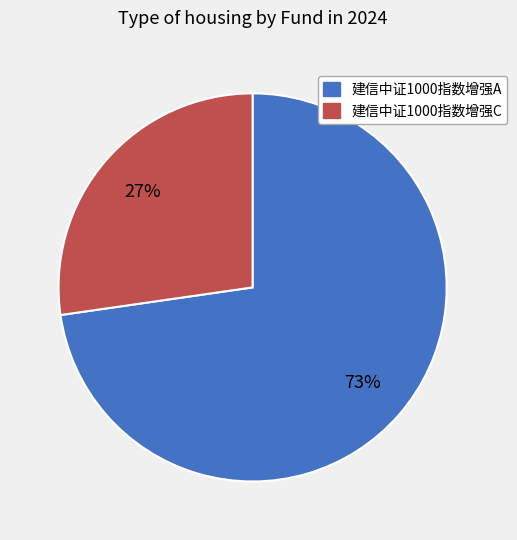

Do 建信中证1000指数增强C and 建信中证1000指数增强A together represent more than half of the pie?

Yes